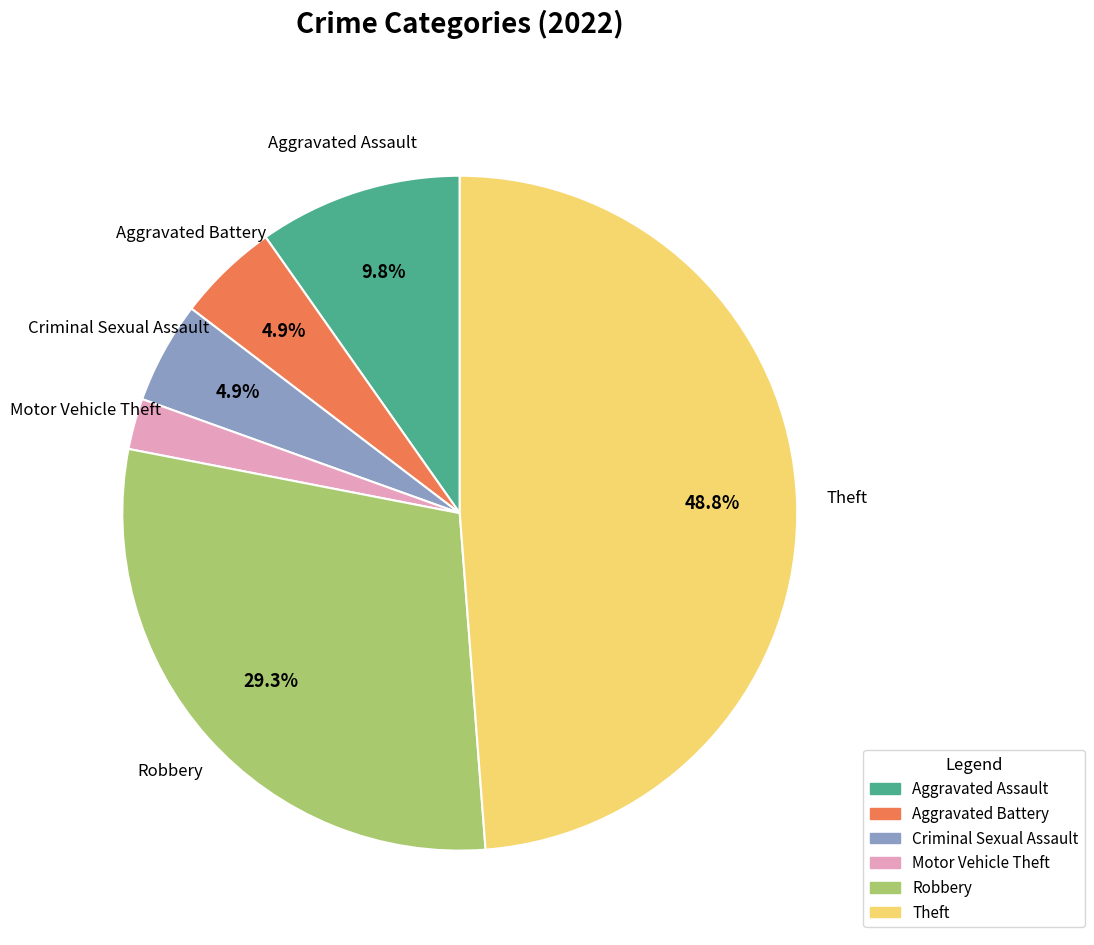

Is there a majority slice in this chart?

No